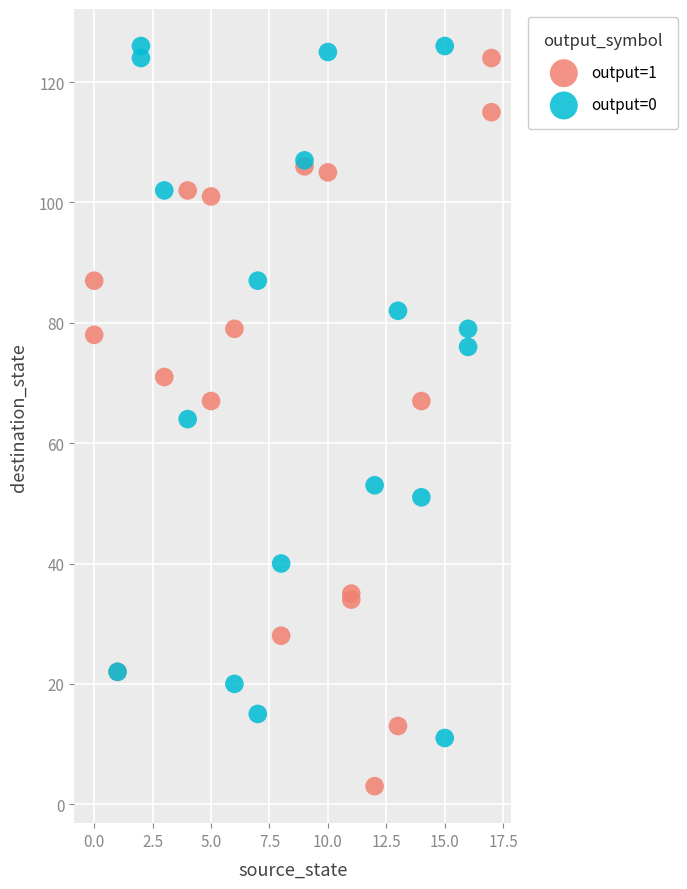

Which series contains the lowest Y value?

output=1